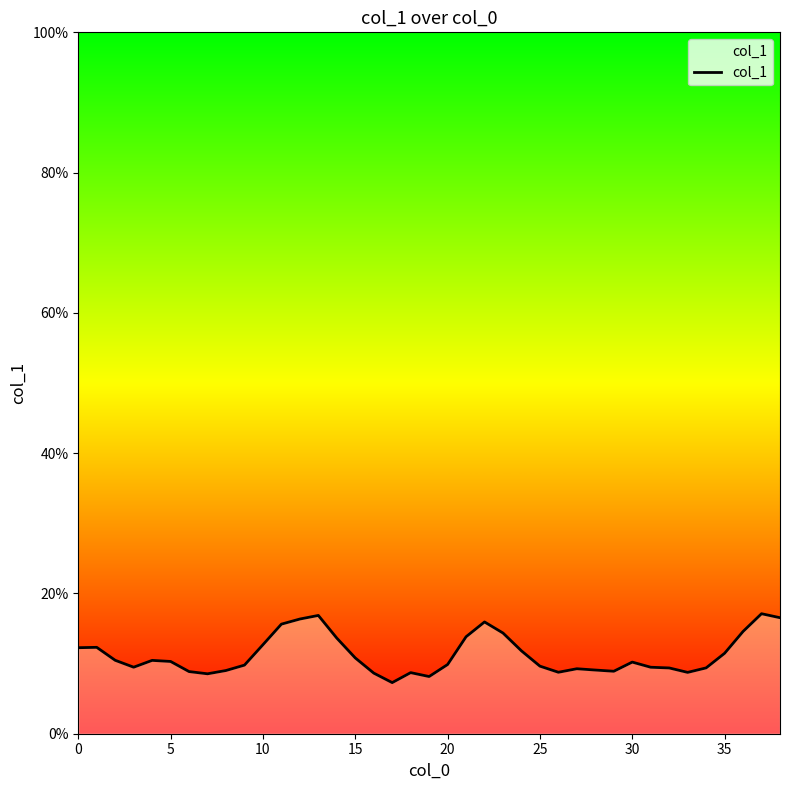

Is this an area chart (filled region under the line)?

Yes